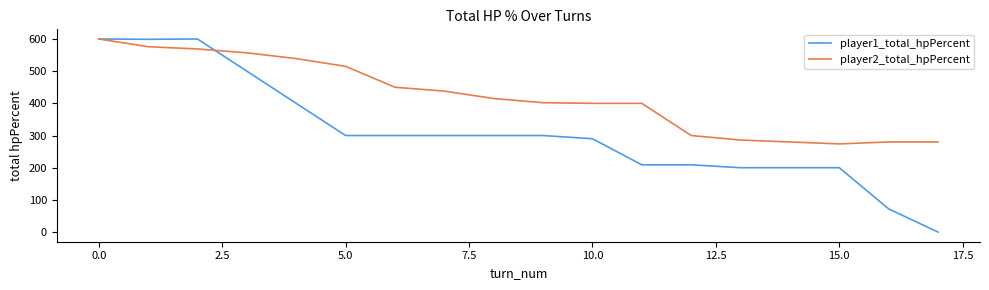

Rank the series by their average value, from highest to lowest.

player2_total_hpPercent, player1_total_hpPercent